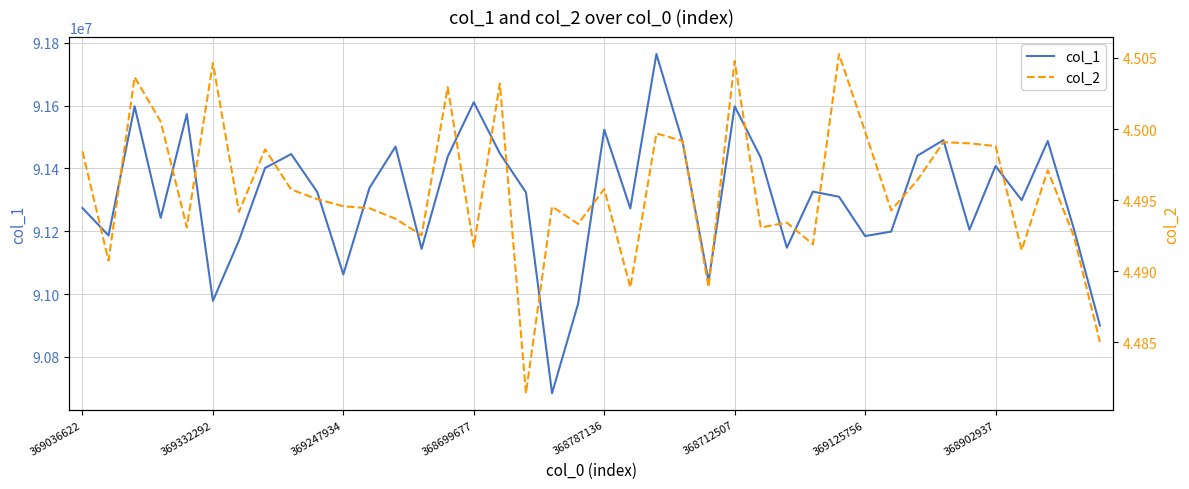

At which label does col_2 reach its minimum?

17